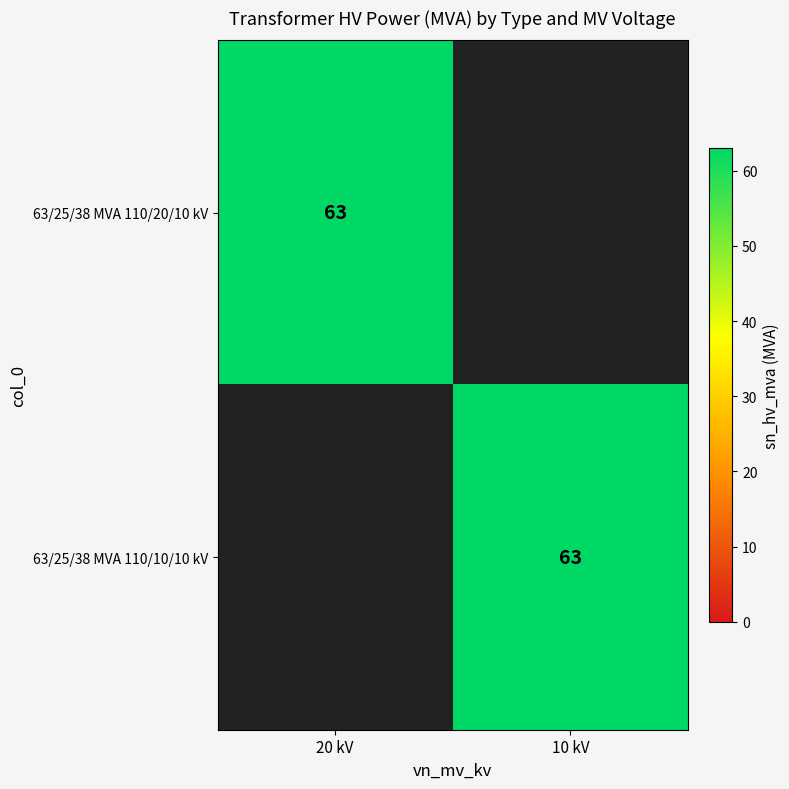

At how many categories does at least one series exceed 4?

2